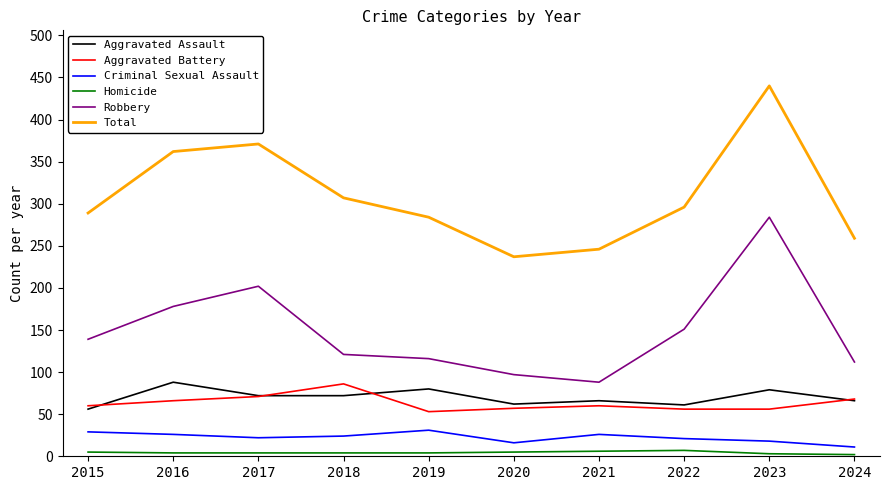

Does the chart have visible grid lines?

No